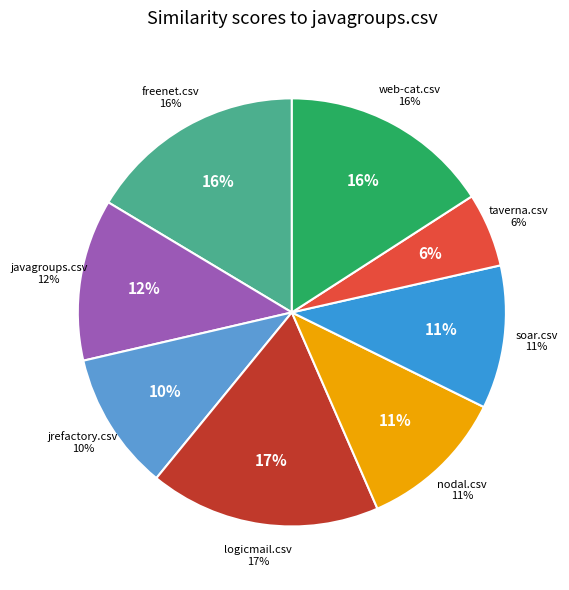

Is the sum of nodal.csv and web-cat.csv greater than half?

No